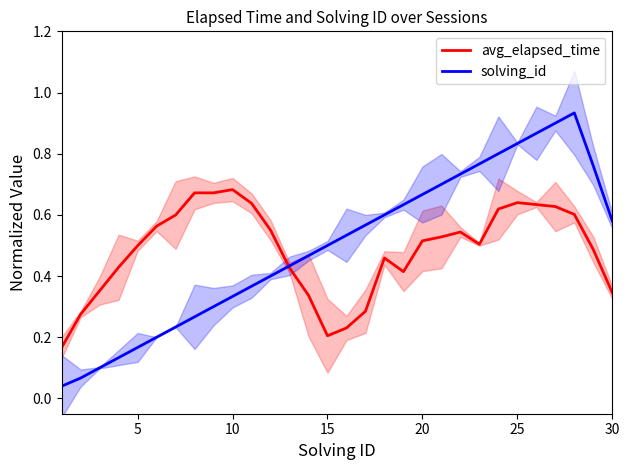

Rank the series by their average value, from lowest to highest.

avg_elapsed_time, solving_id